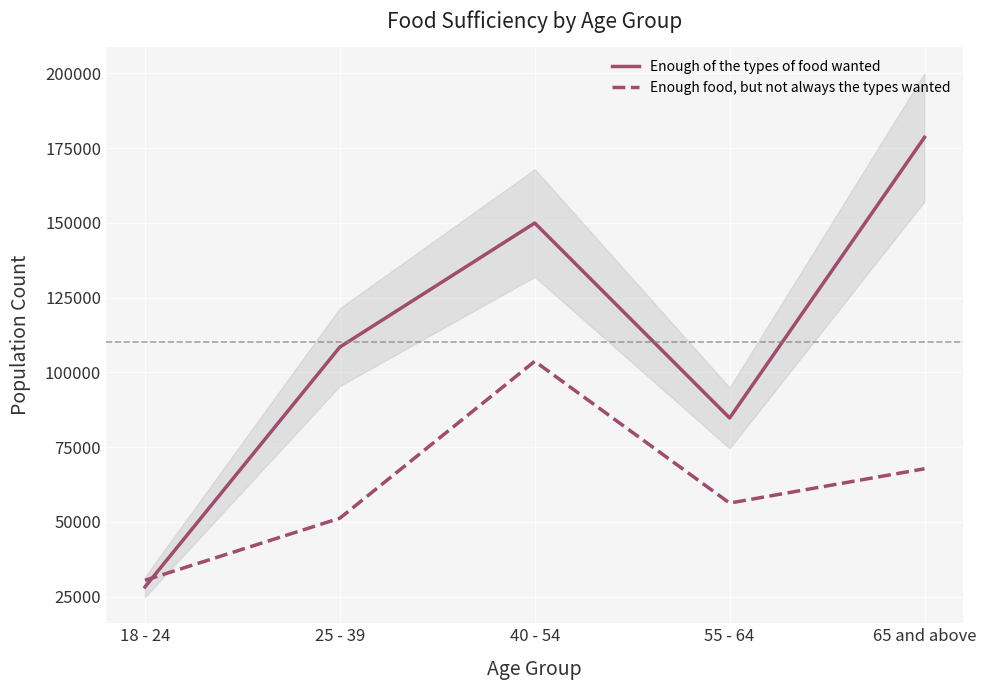

List the series in order of their overall mean, highest first.

Enough of the types of food wanted, Enough food, but not always the types wanted